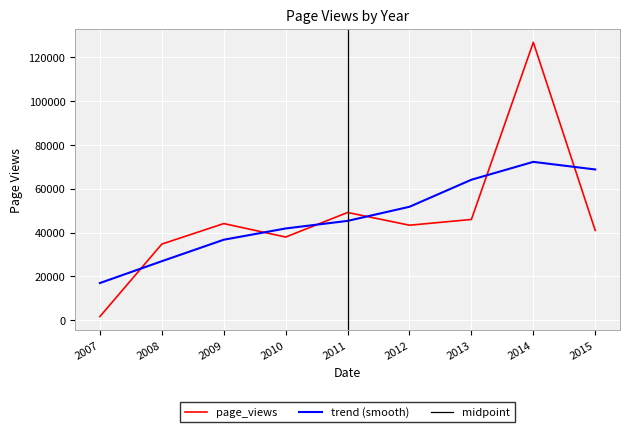

What is the average value?

47190